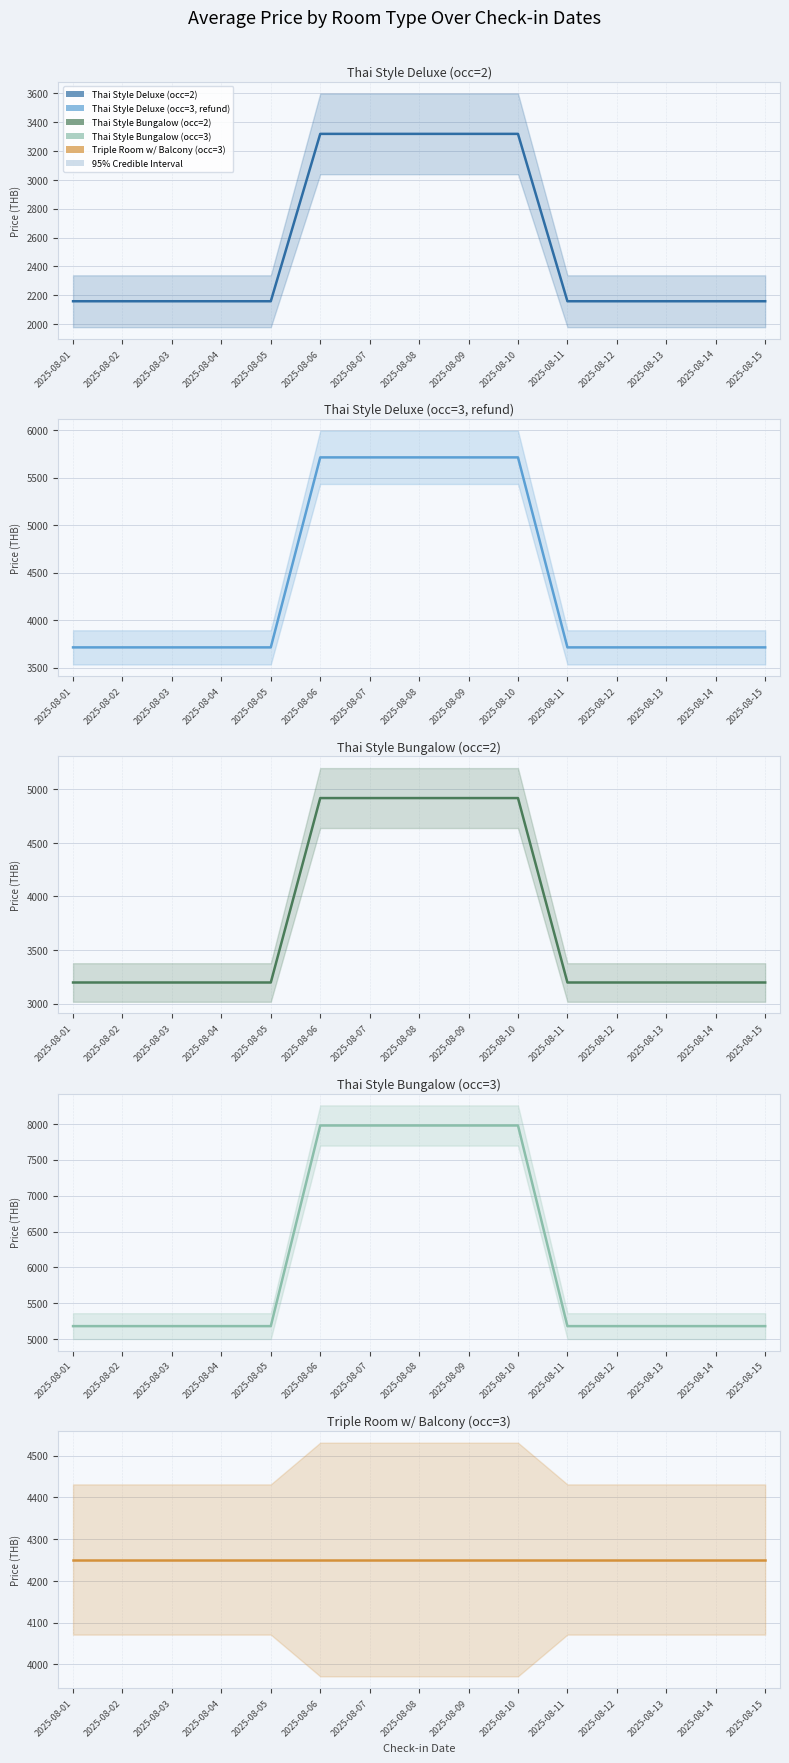

Which category has the lowest value across all series?

2025-08-01